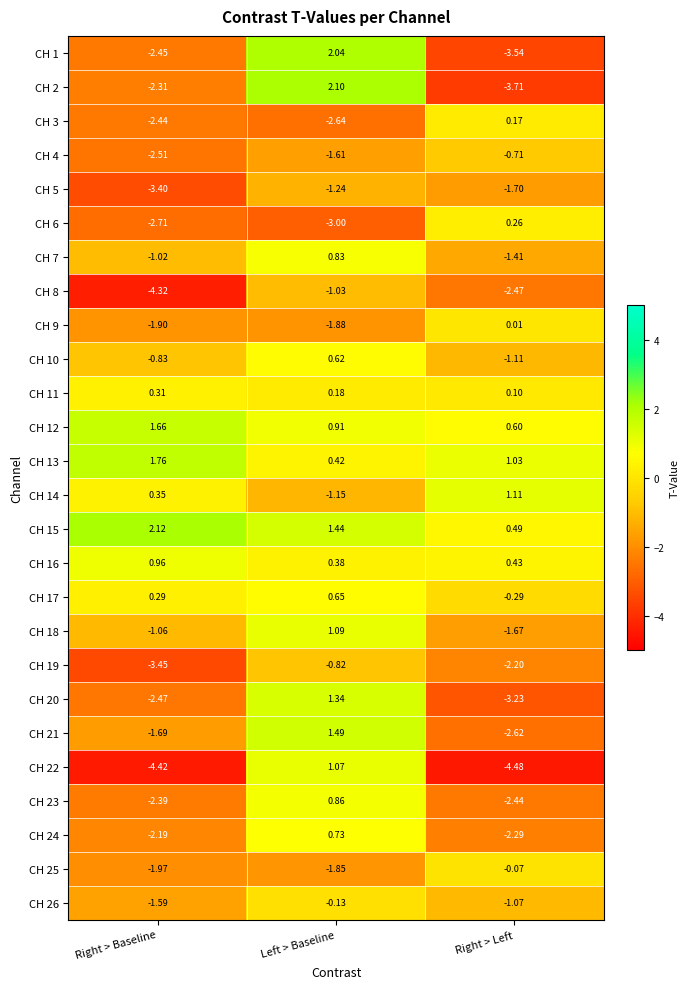

Rank the categories by CH 2 value from lowest to highest.

Right > Left, Right > Baseline, Left > Baseline